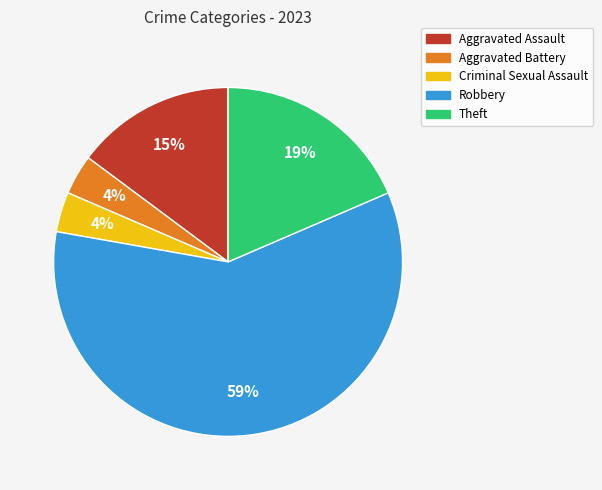

To the nearest percent, what is the average slice percentage?

20%